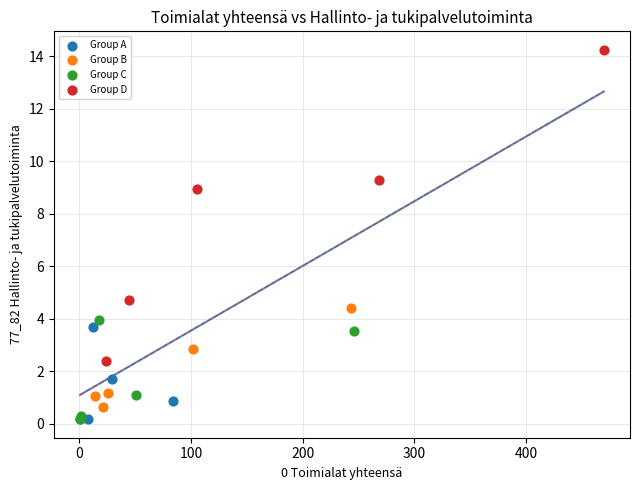

Which series contains the highest Y value?

Group D